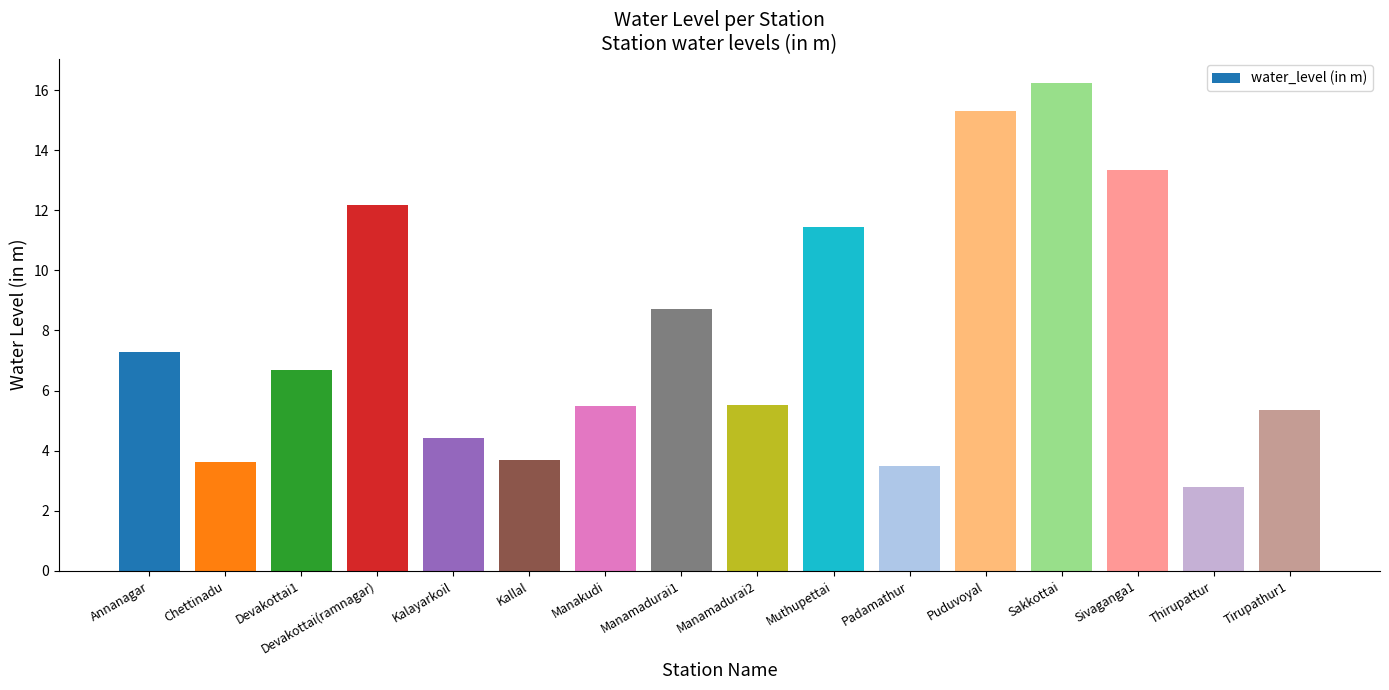

What is the sum of the values at Kalayarkoil and Tirupathur1?

9.8